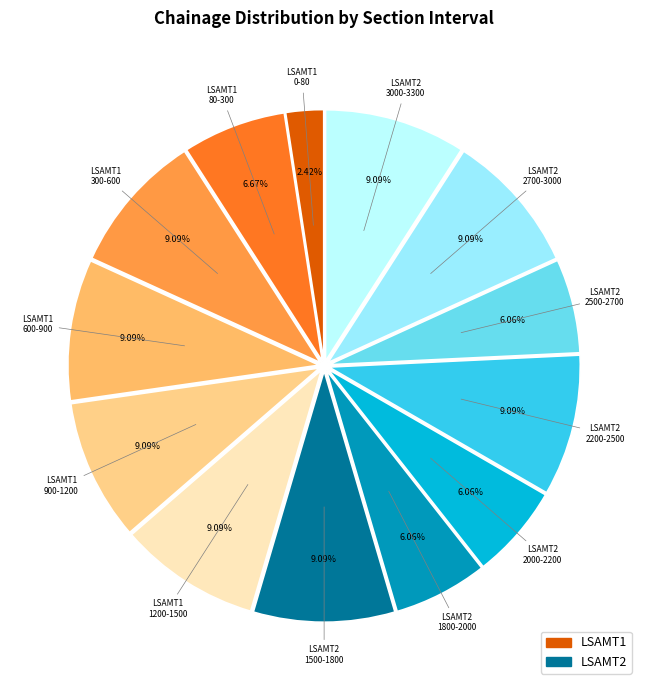

Count the number of slices in the pie.

13